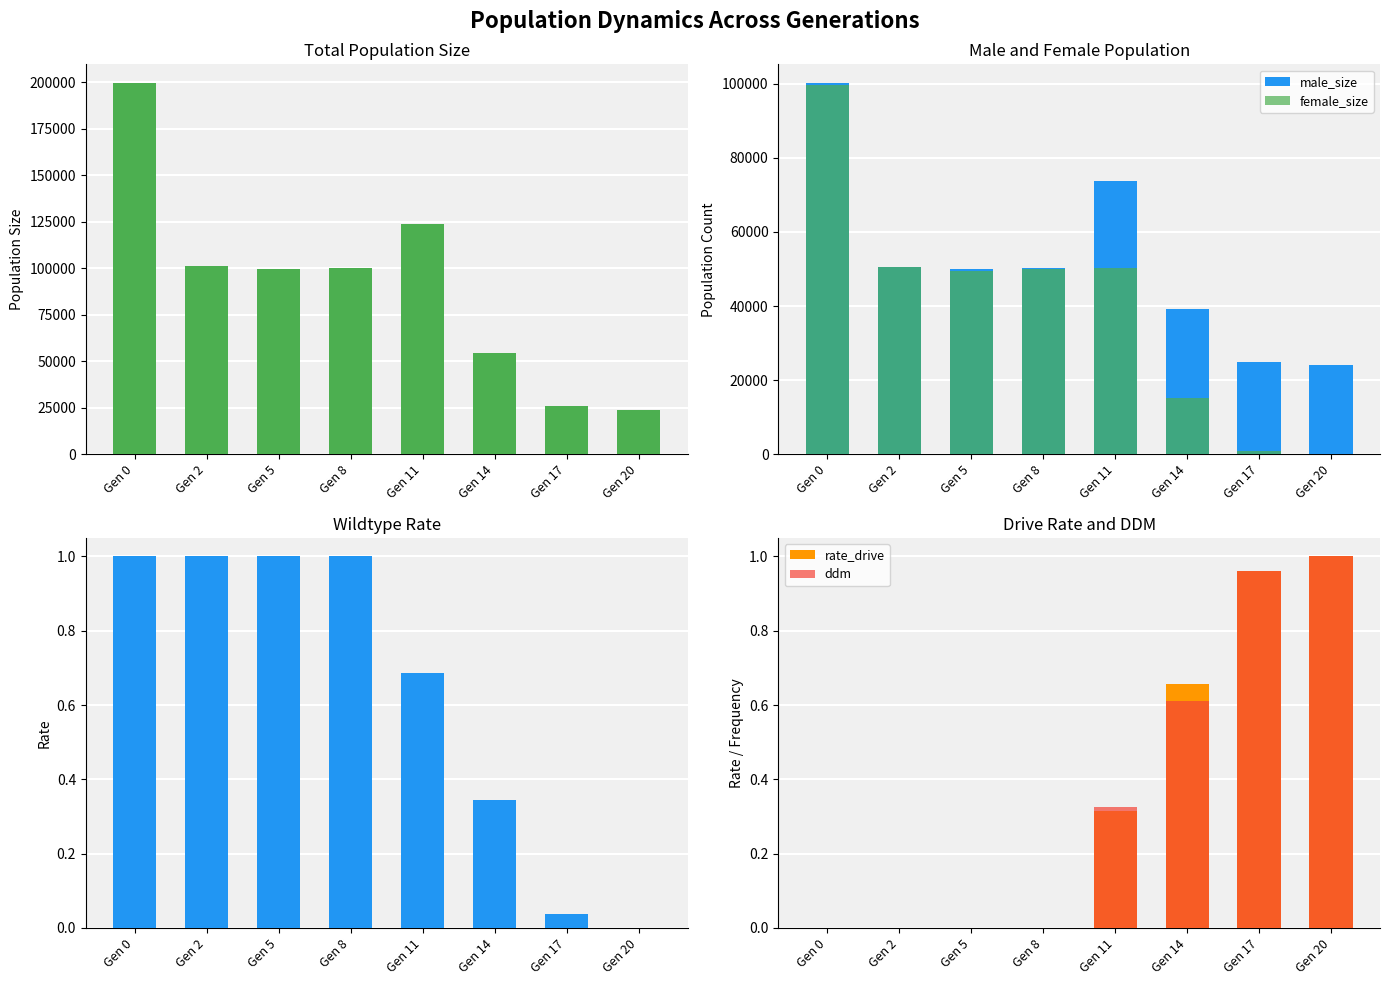

What is the average value of the male_size series?

51647.6